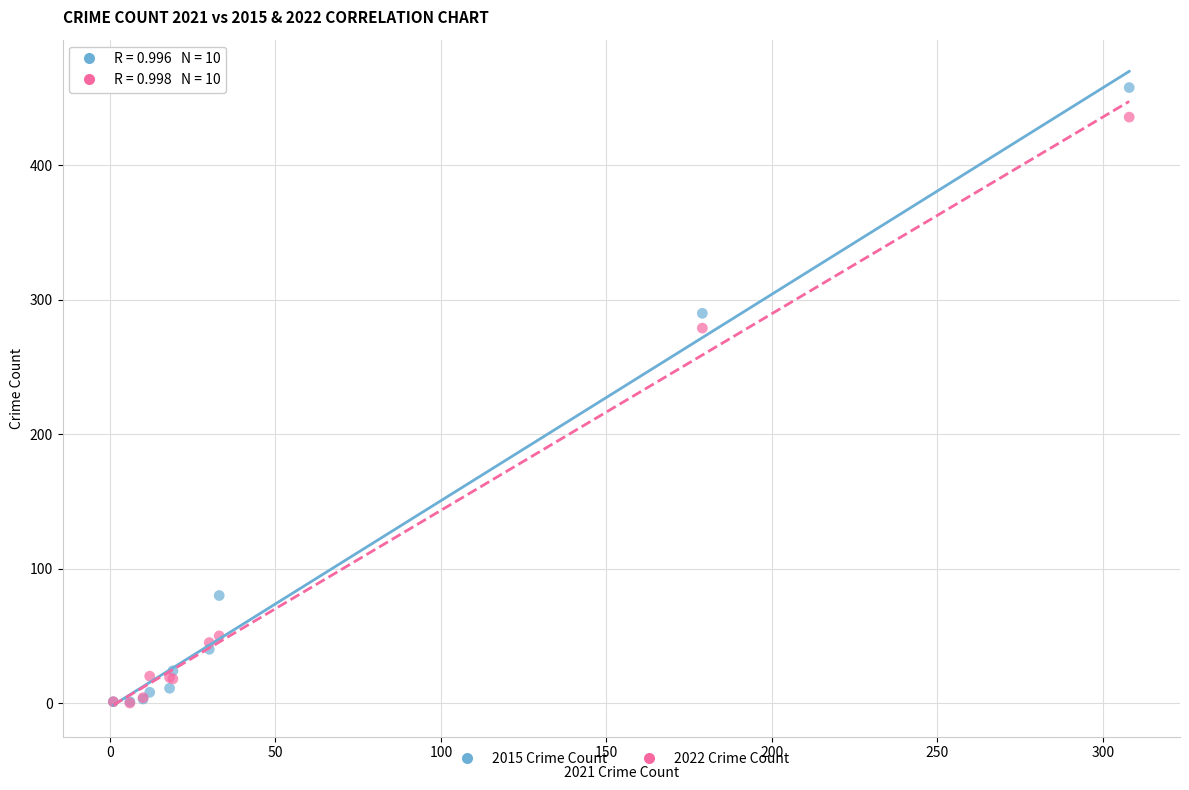

What are all the series names shown in the legend?

2015 Crime Count, 2022 Crime Count